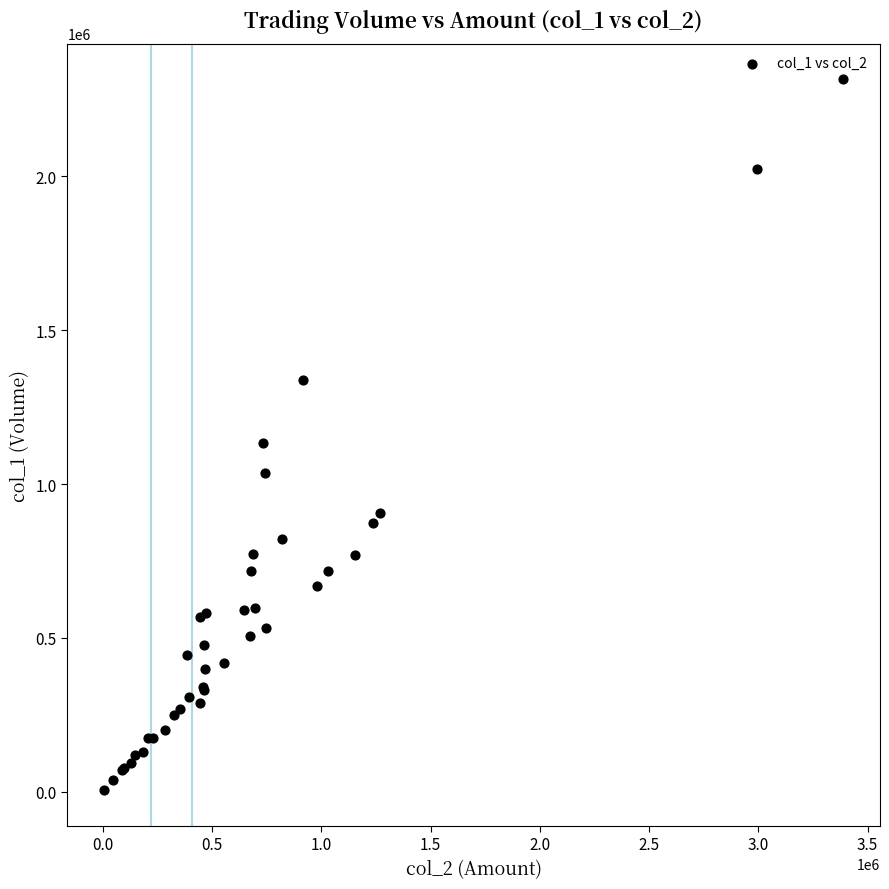

What Y value in the scatter plot is closest to 1160000?

1134000